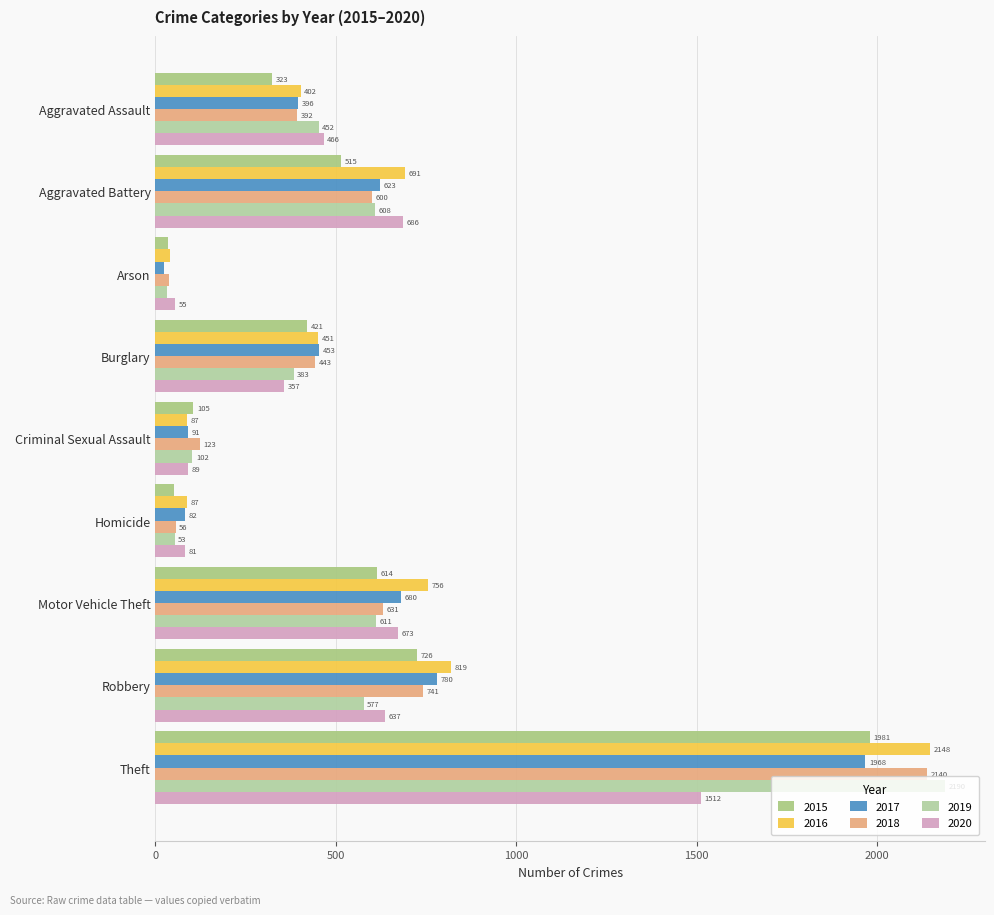

What is the difference between the 2019 values at Theft and Robbery?

1613